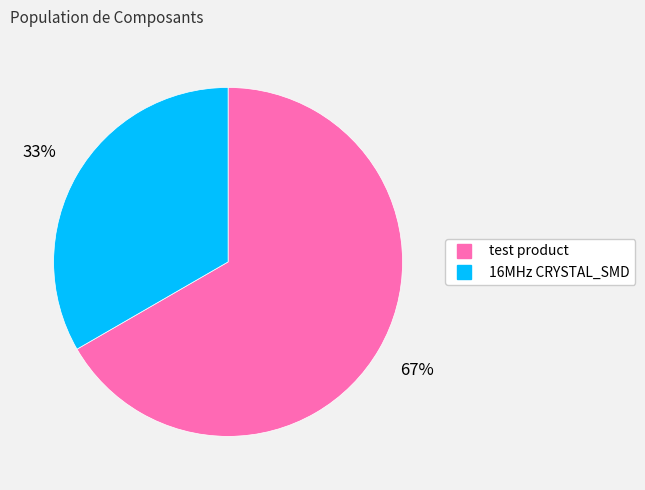

To the nearest percent, what is the average slice percentage?

50%